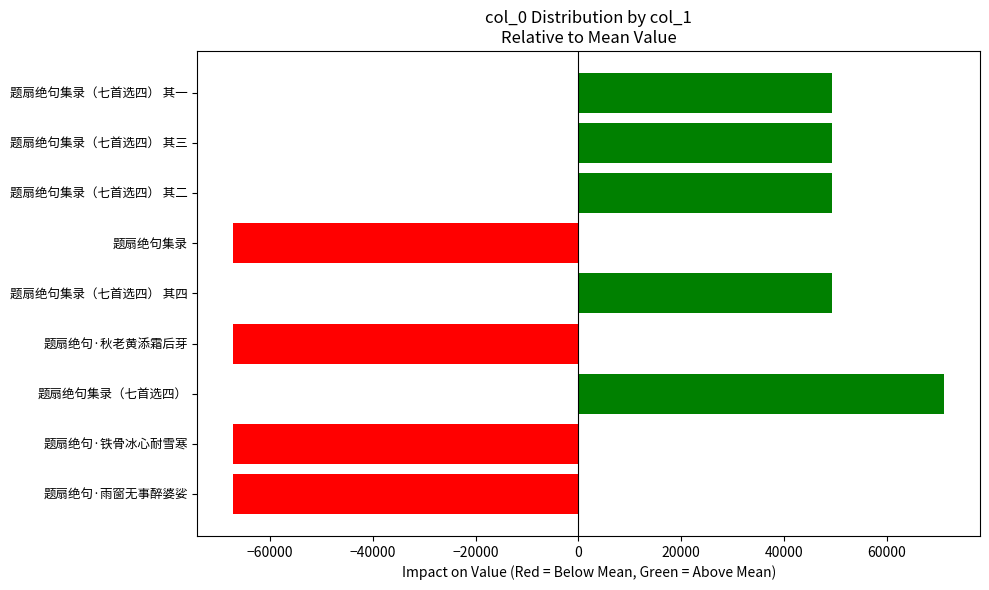

How many data points are above 49385?

5